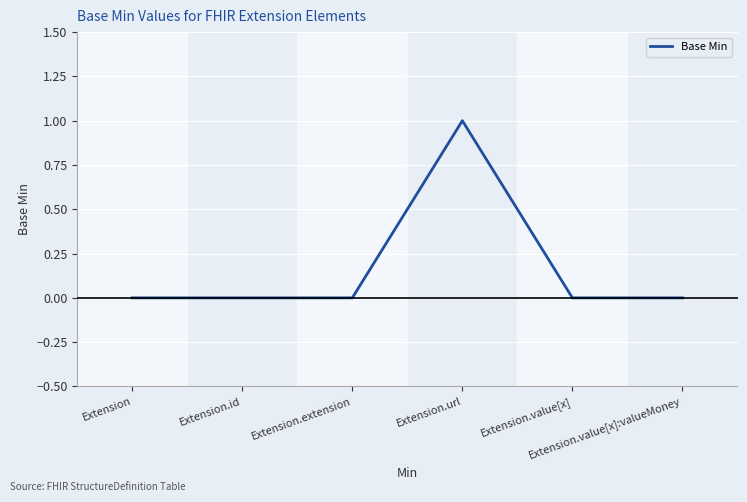

True or false: the data has more than 0 interior local peaks.

True